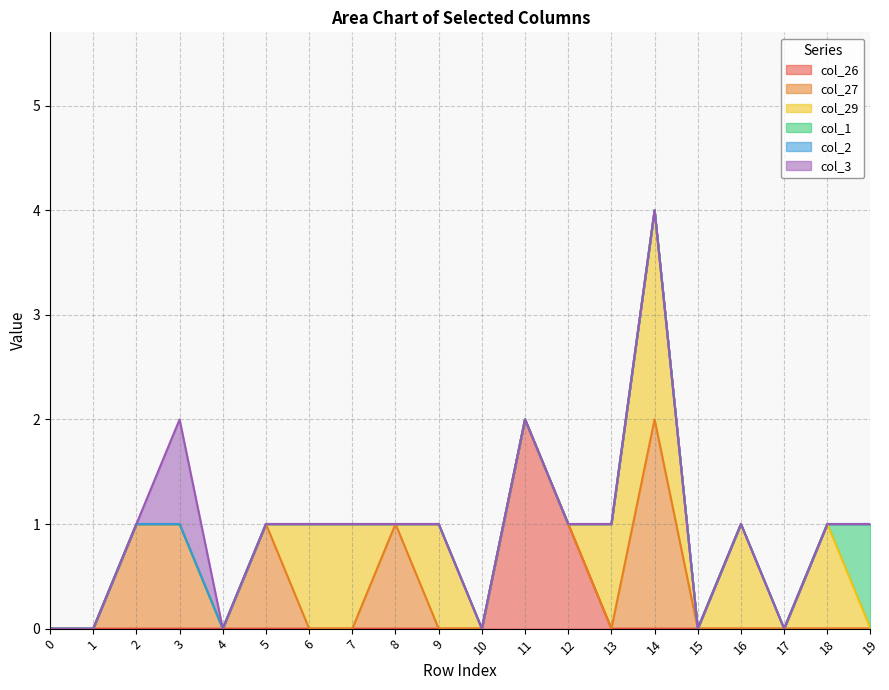

At which category is the sum across all series the highest?

14